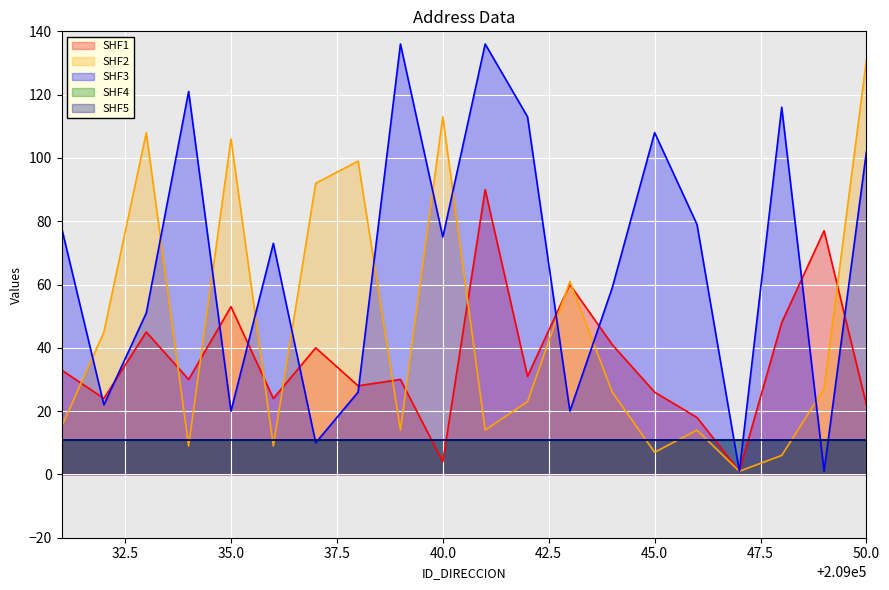

Where does the NUMERO_VIA_GENERADORA_DIRECCION series first go above 75?

209031